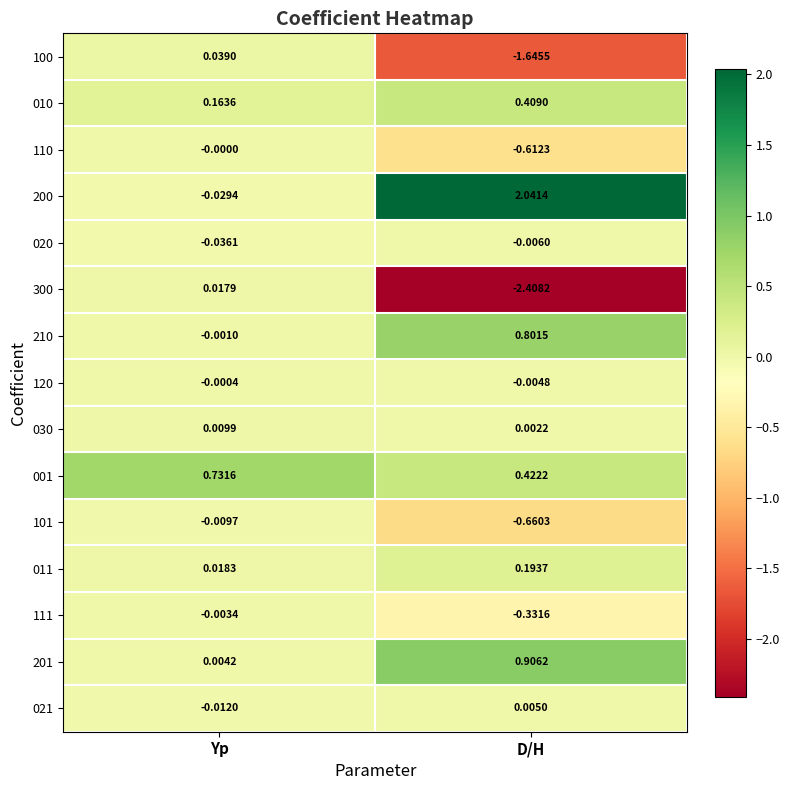

Which category has the highest value across all series?

D/H